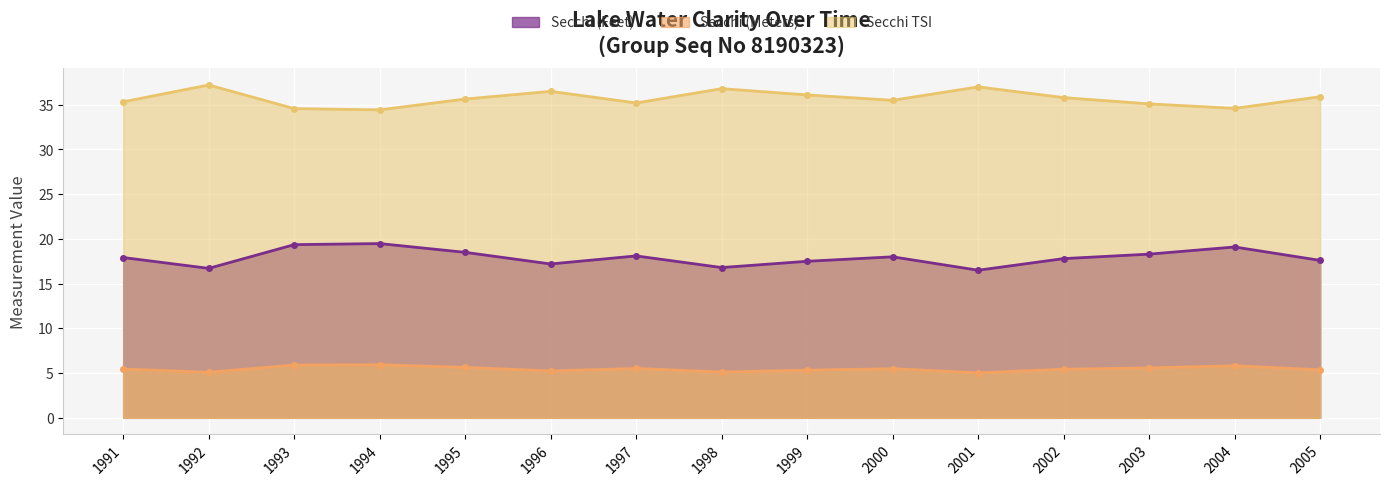

What is the difference between the maximum and minimum values in the Secchi TSI series?

2.8